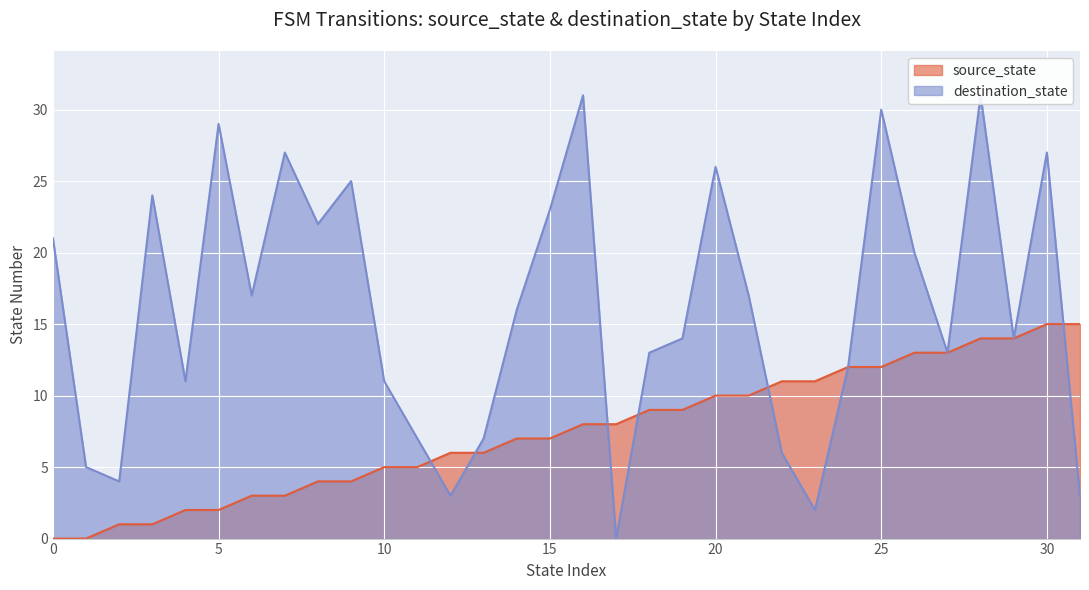

What is the value of the source_state point at the 8th from the left?

3